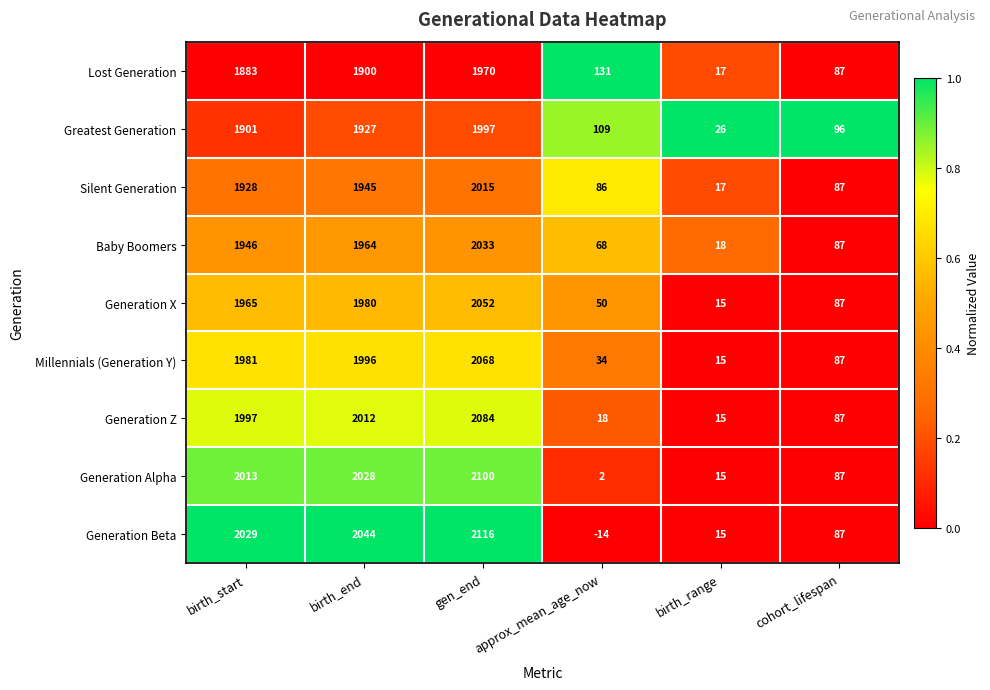

Read the Millennials (Generation Y) value at birth_end.

1996